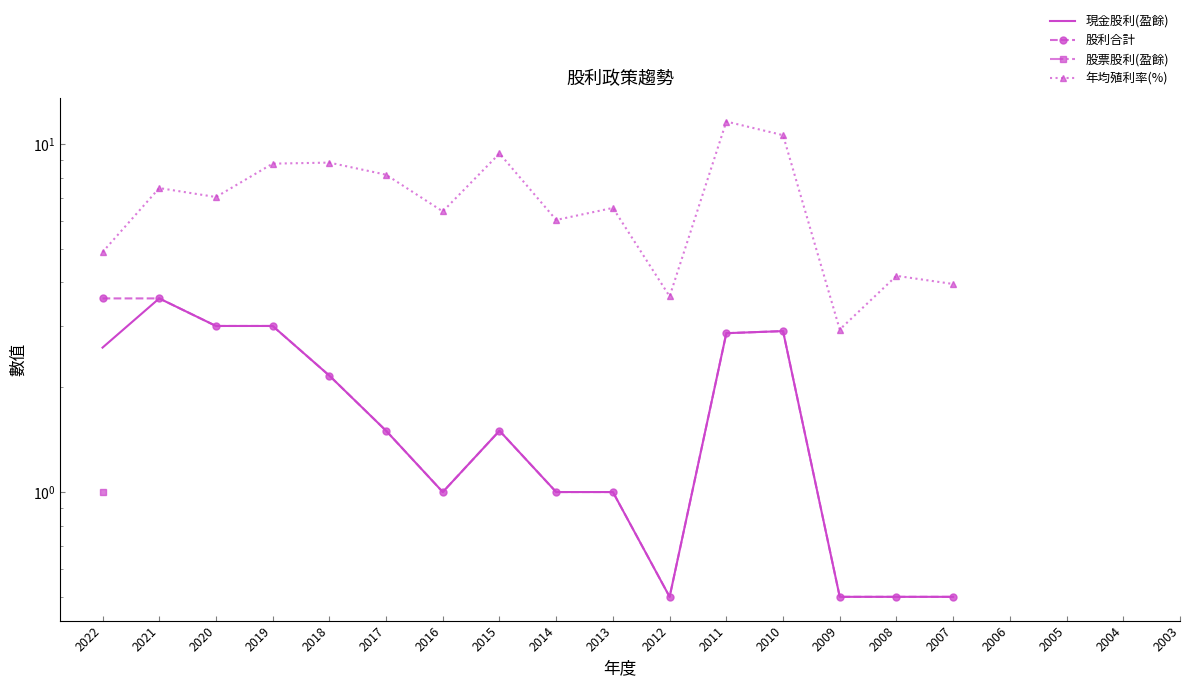

In 股利合計, how many points are lower than both neighbors (excluding endpoints)?

2